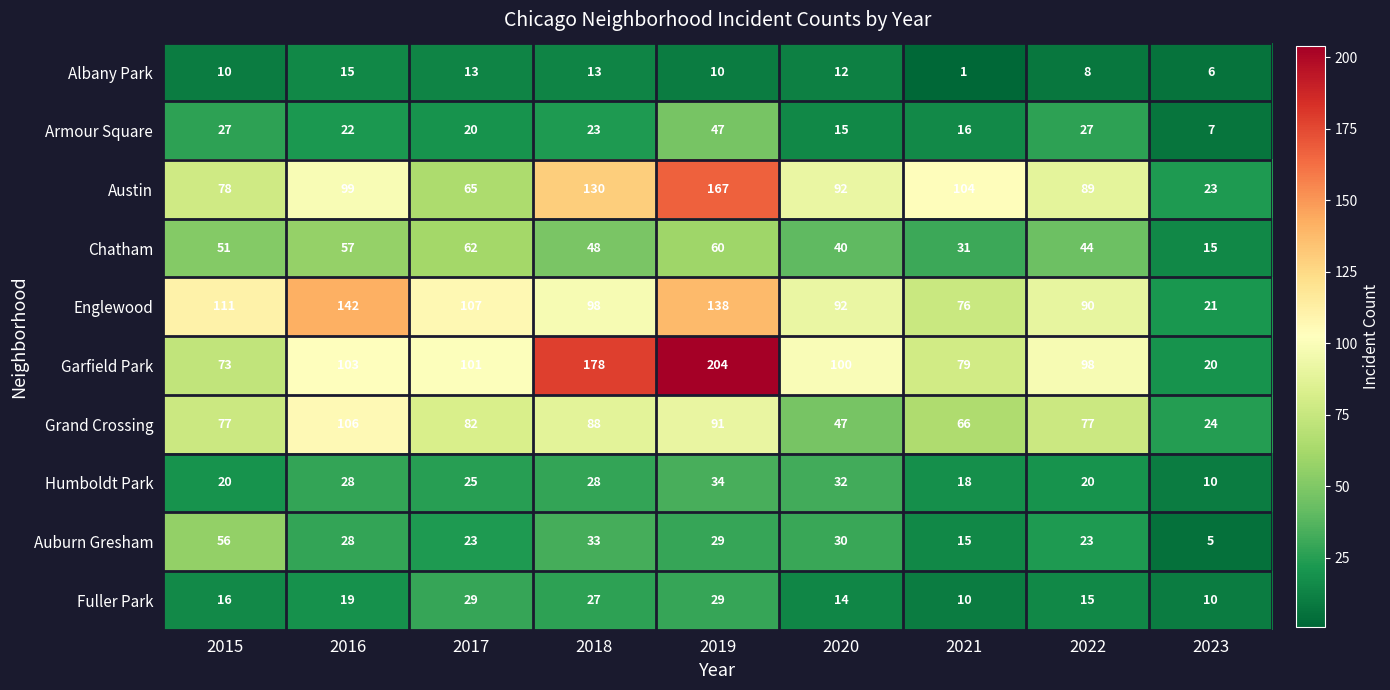

What is the total value across all series at 2022?

491